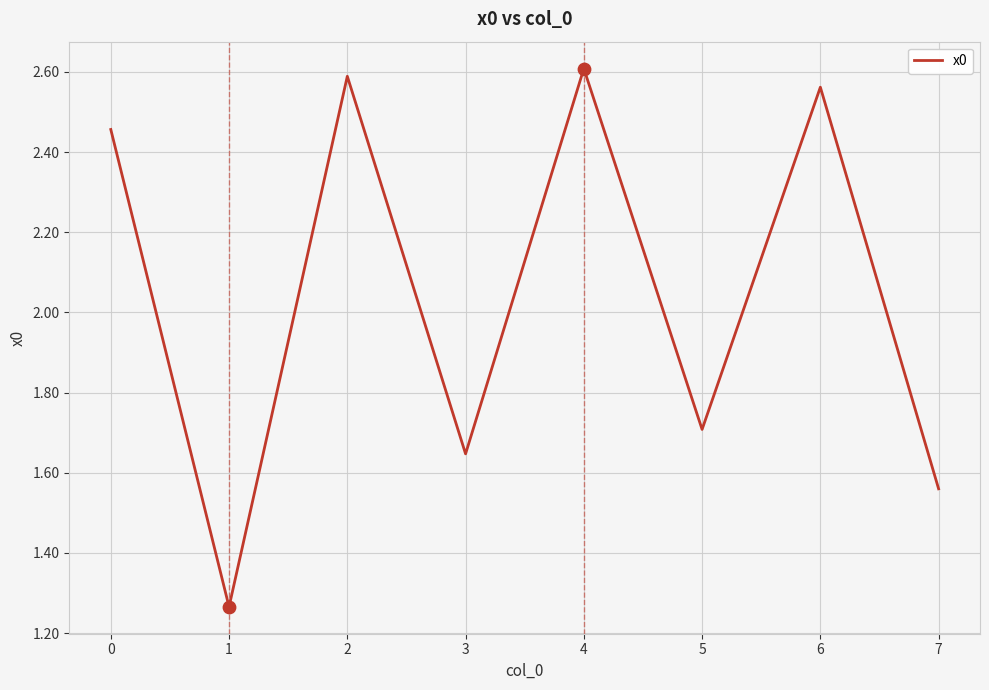

What is the ratio of the value at 4 to the value at 5?

1.5